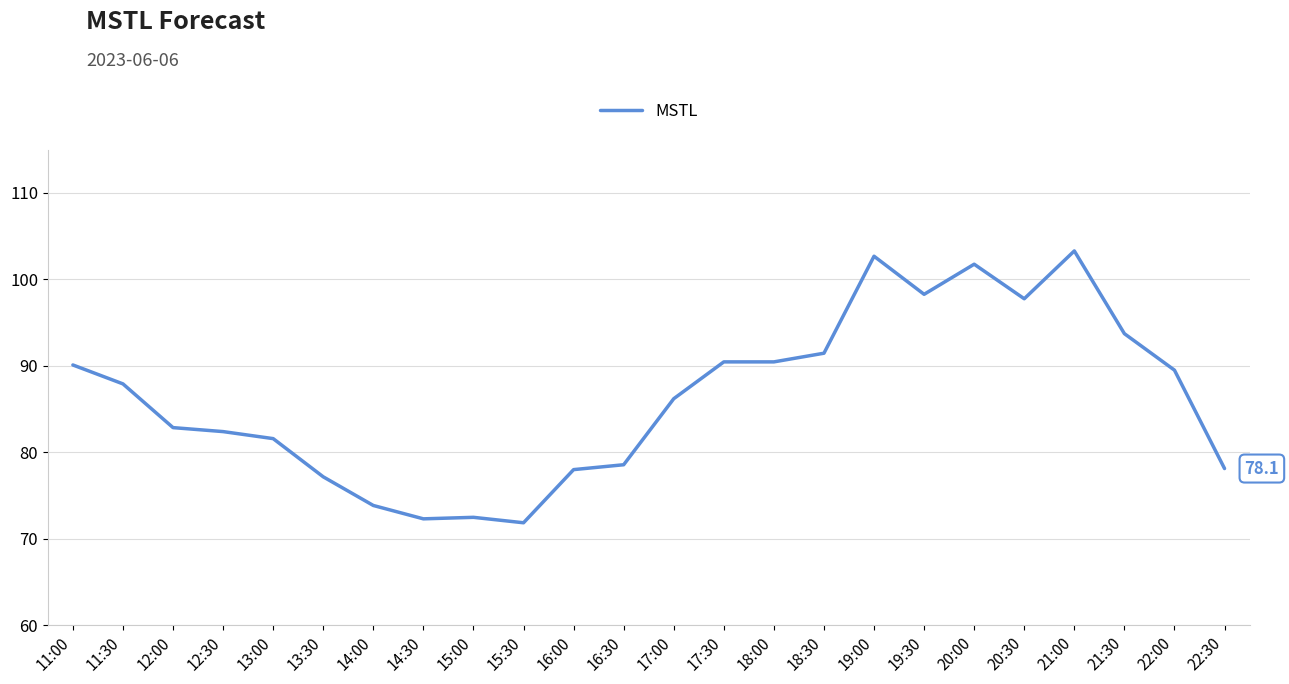

What is the difference between the maximum and minimum values?

31.5